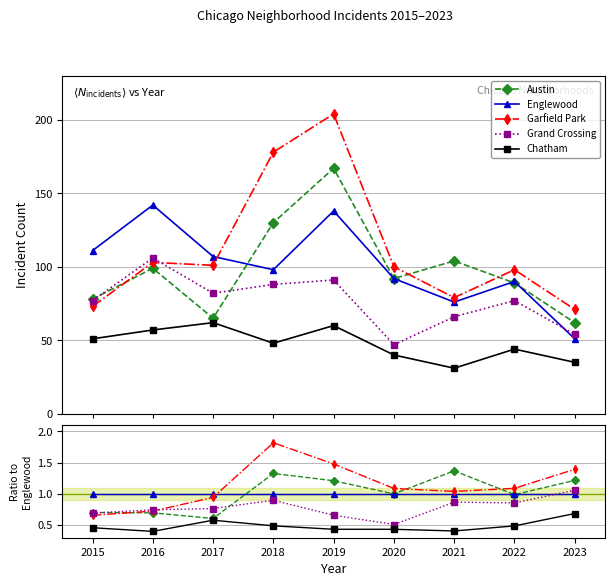

Reading left to right, what are all the values shown in this chart?

Austin: 2015=0.7	2016=0.7	2017=0.6	2018=1.3	2019=1.2	2020=1.0	2021=1.4	2022=1.0	2023=1.2
Englewood: 2015=1.0	2016=1.0	2017=1.0	2018=1.0	2019=1.0	2020=1.0	2021=1.0	2022=1.0	2023=1.0
Garfield Park: 2015=0.7	2016=0.7	2017=0.9	2018=1.8	2019=1.5	2020=1.1	2021=1.0	2022=1.1	2023=1.4
Grand Crossing: 2015=0.7	2016=0.7	2017=0.8	2018=0.9	2019=0.7	2020=0.5	2021=0.9	2022=0.9	2023=1.1
Chatham: 2015=0.5	2016=0.4	2017=0.6	2018=0.5	2019=0.4	2020=0.4	2021=0.4	2022=0.5	2023=0.7